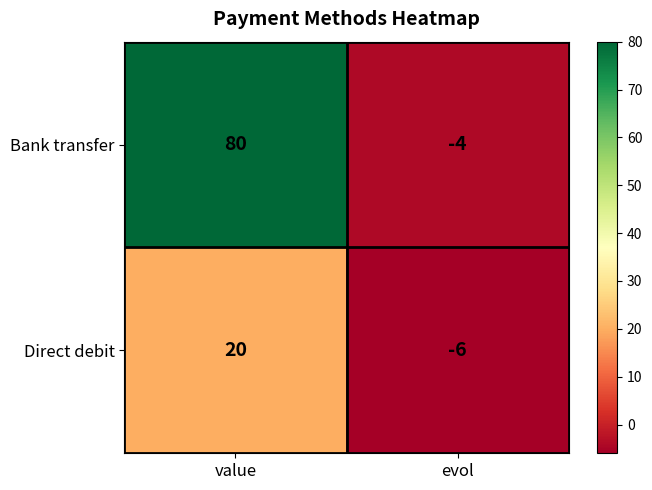

The Bank transfer series shows 80 at value. True or false?

True